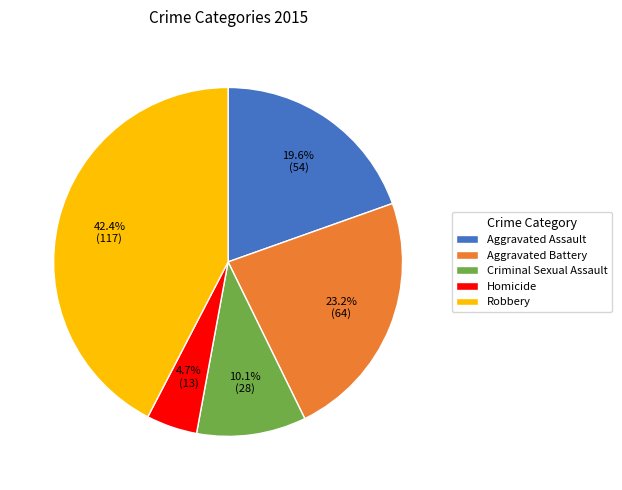

Count the number of slices in the pie.

5